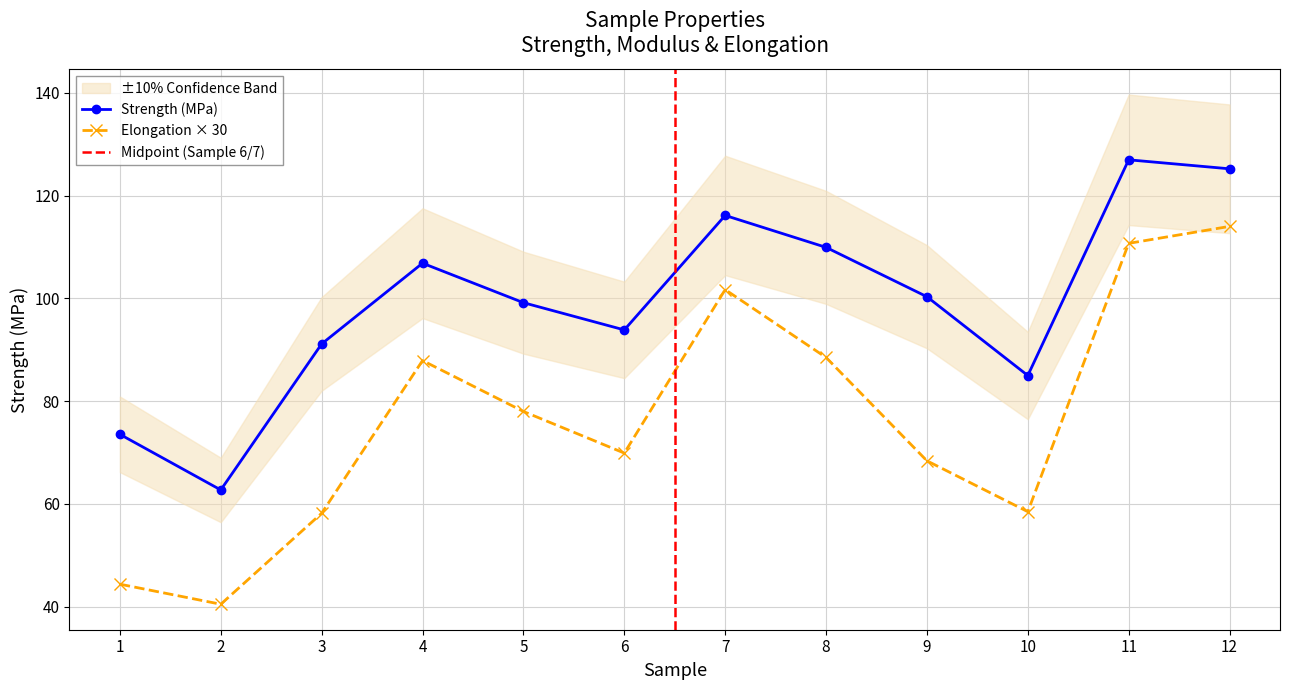

Reading left to right, list all the values displayed in this chart.

strength: 1=73.5	2=62.7	3=91.1	4=106.8	5=99.2	6=93.9	7=116.1	8=109.9	9=100.3	10=85.0	11=127.0	12=125.2
elongation: 1=44.4	2=40.5	3=58.2	4=87.9	5=78.0	6=69.9	7=101.7	8=88.5	9=68.4	10=58.5	11=110.7	12=114.0